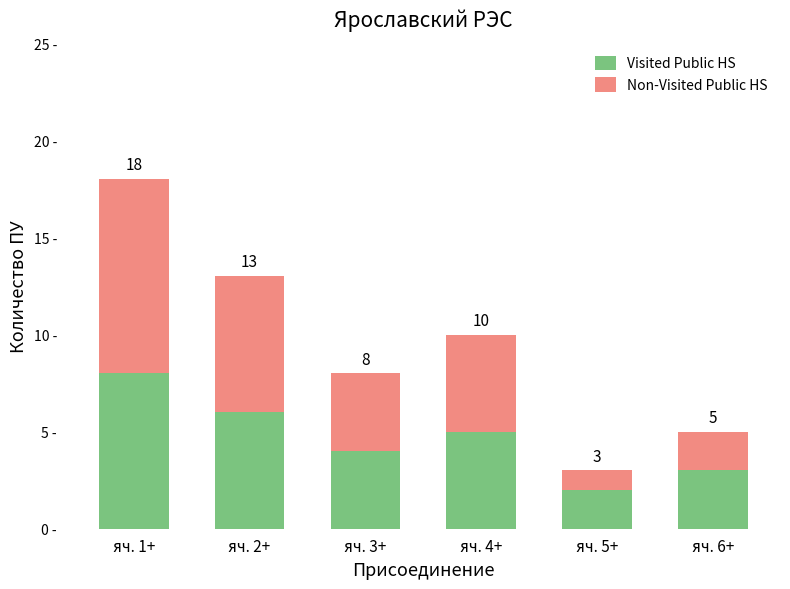

At which label does Visited Public HS reach its minimum?

яч. 5+